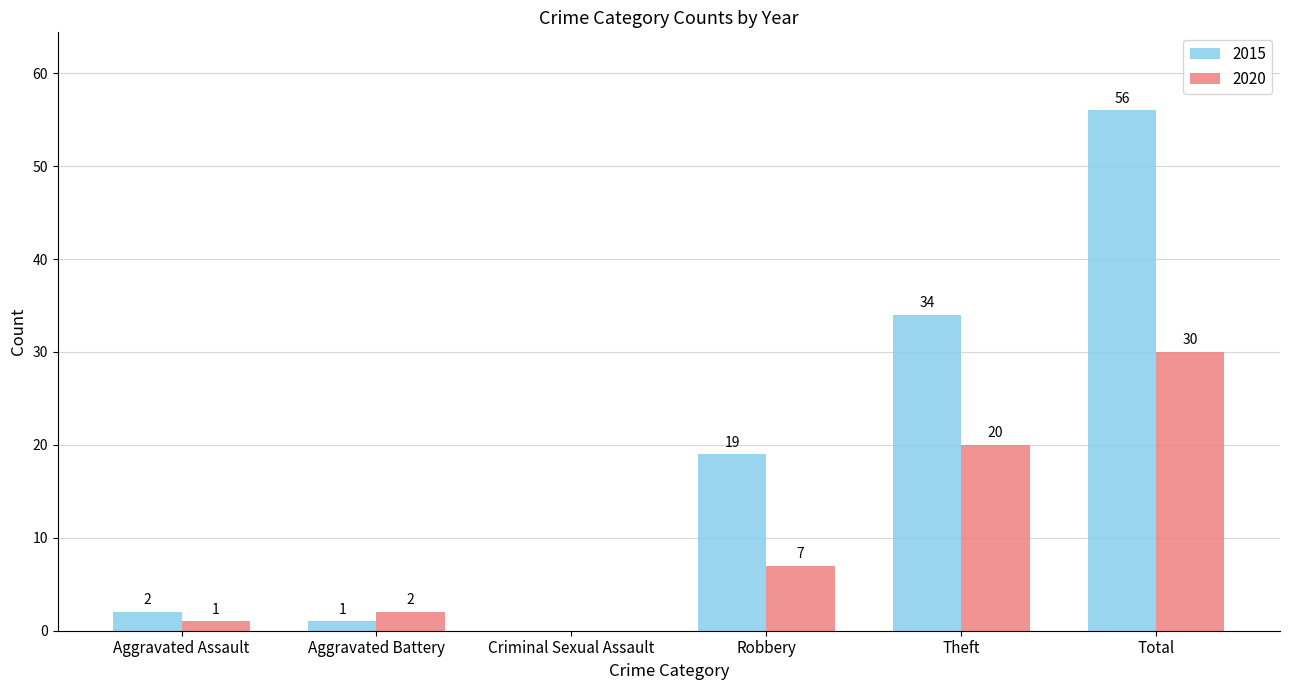

Which series changed the most between Theft and Total?

2015